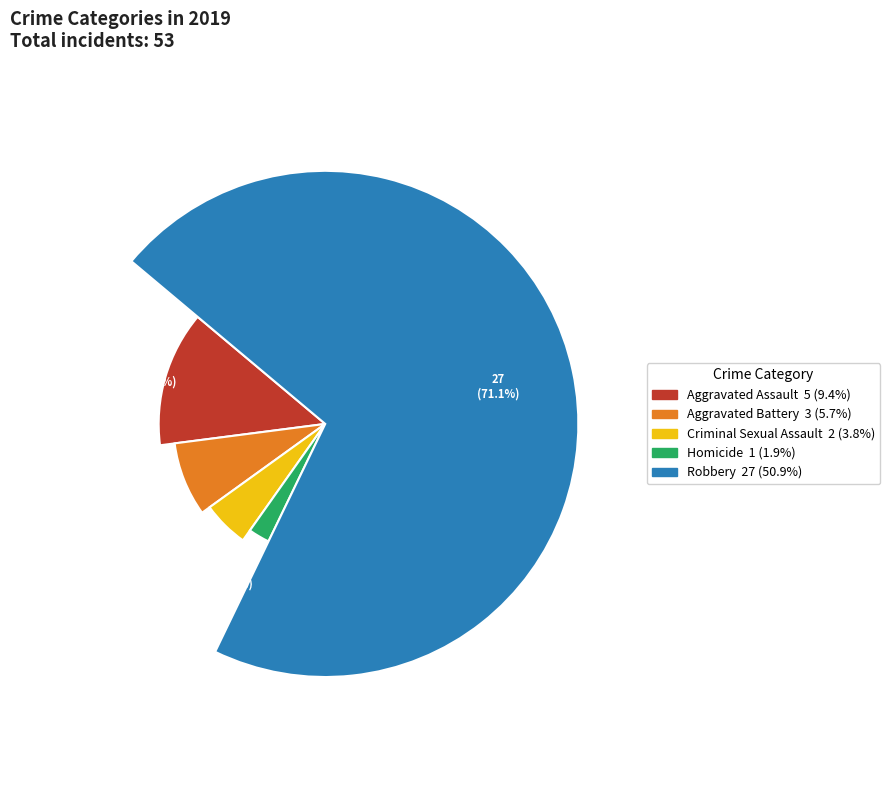

Combined, what portion of the pie is Criminal Sexual Assault and Aggravated Assault?

18.4%